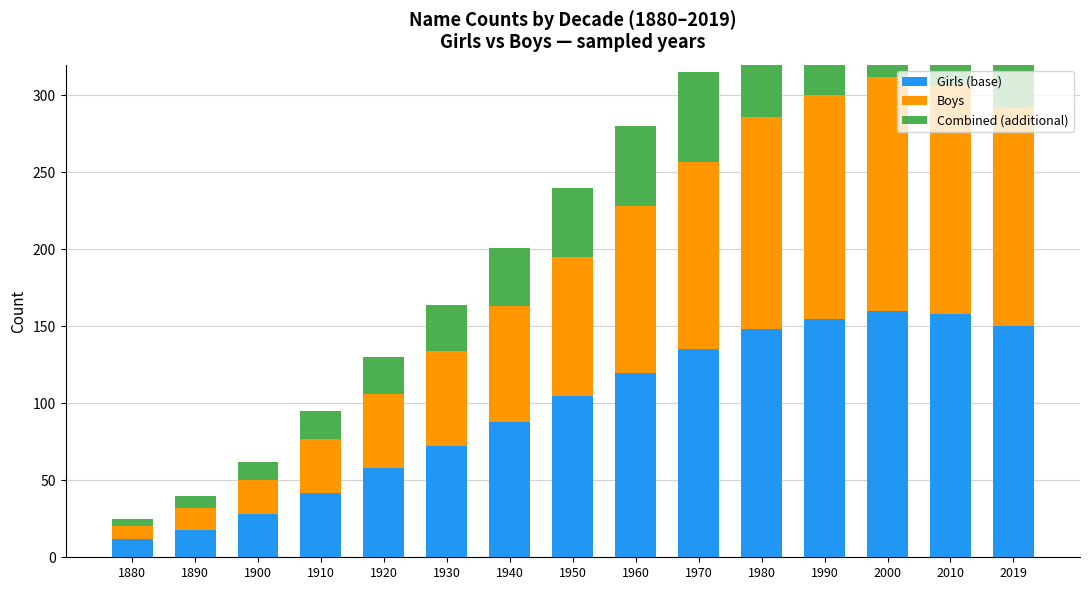

The Combined (additional) series shows 5 at 1880. True or false?

True